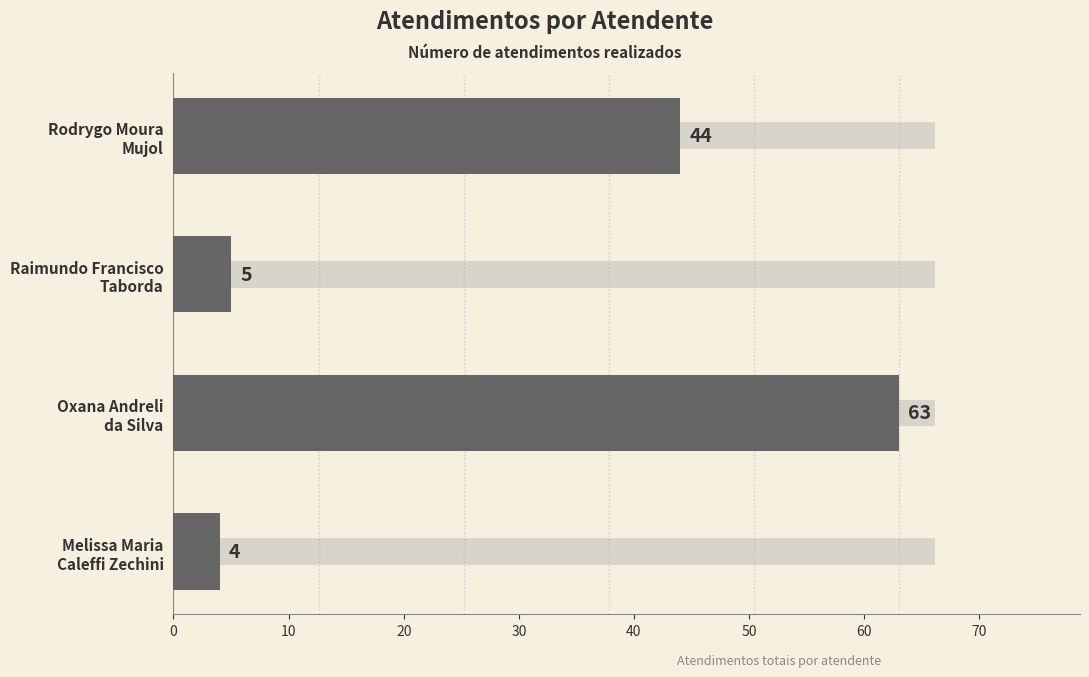

The chart shows a value of 7 at 20. True or false?

False